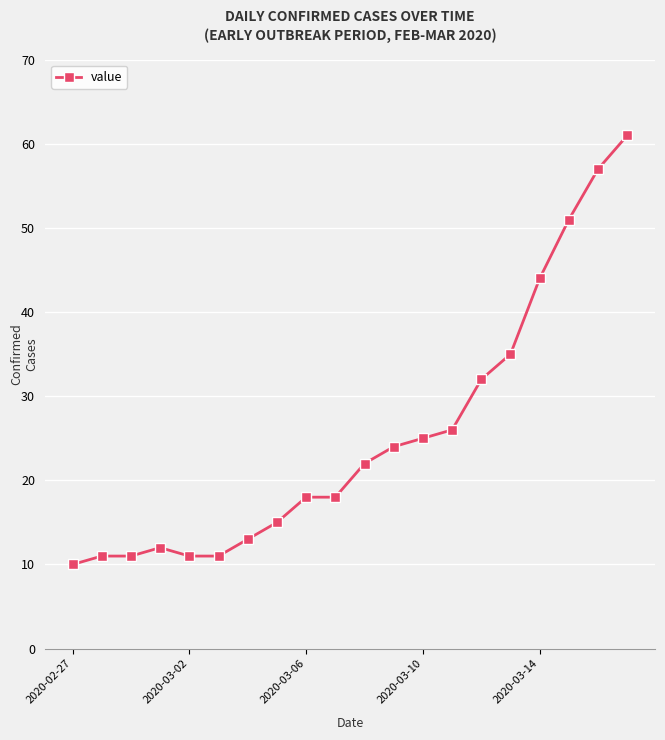

What is the difference between the maximum and minimum values?

51